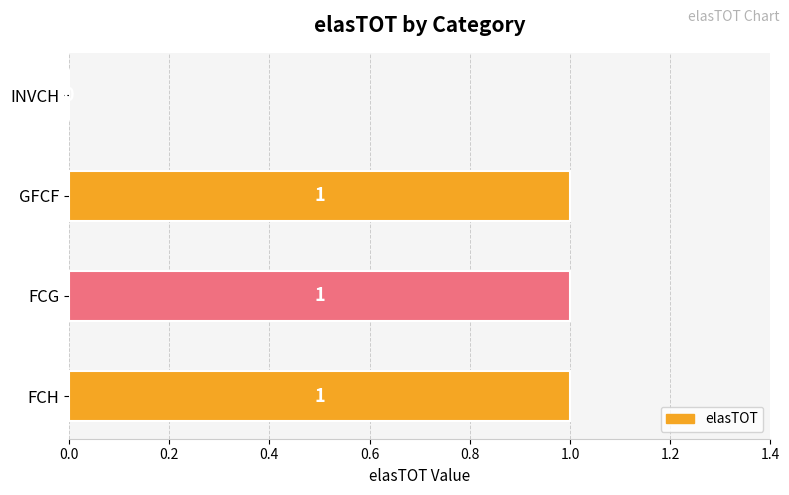

Approximately how many times larger is the value at FCG compared to GFCF?

1.0